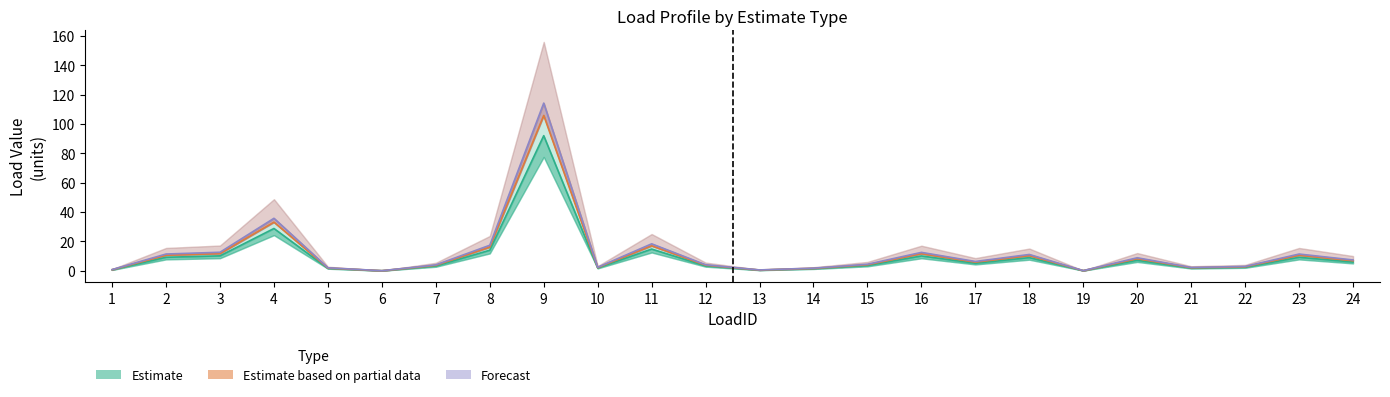

What is the difference between the col_4 values at 8 and 20?

8.5